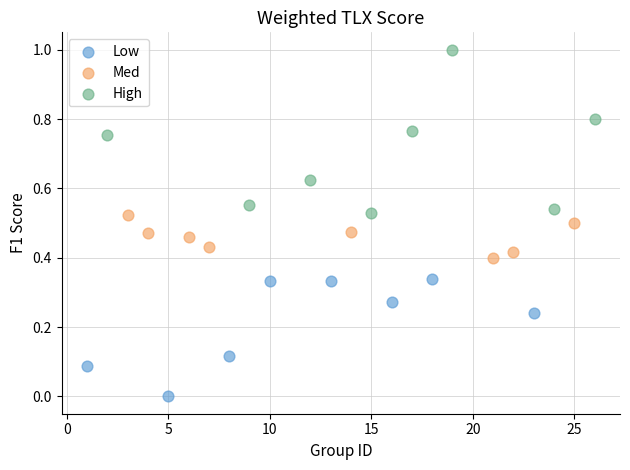

Which series reaches the maximum Y coordinate?

High